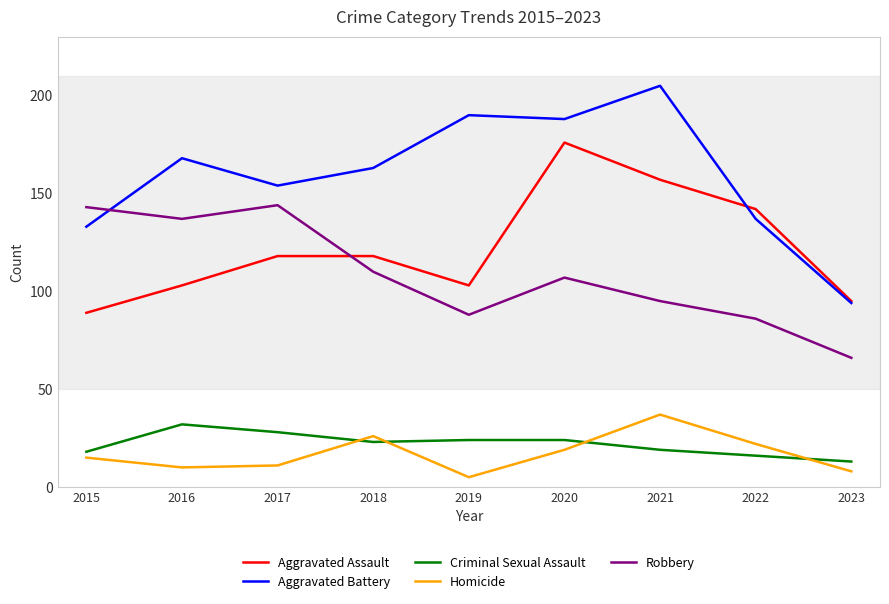

At 2017, list the series in order from smallest to largest.

Homicide, Criminal Sexual Assault, Aggravated Assault, Robbery, Aggravated Battery